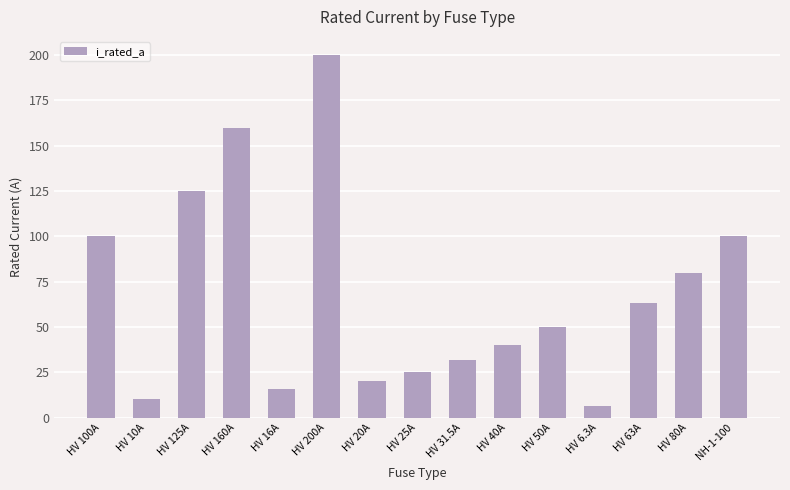

At which label does the data first exceed 50?

HV 100A